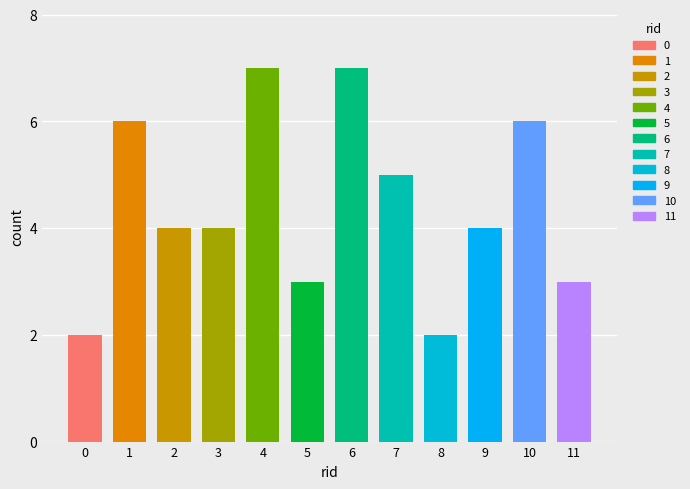

List the labels in order of value, smallest first.

0, 8, 5, 11, 2, 3, 9, 7, 1, 10, 4, 6